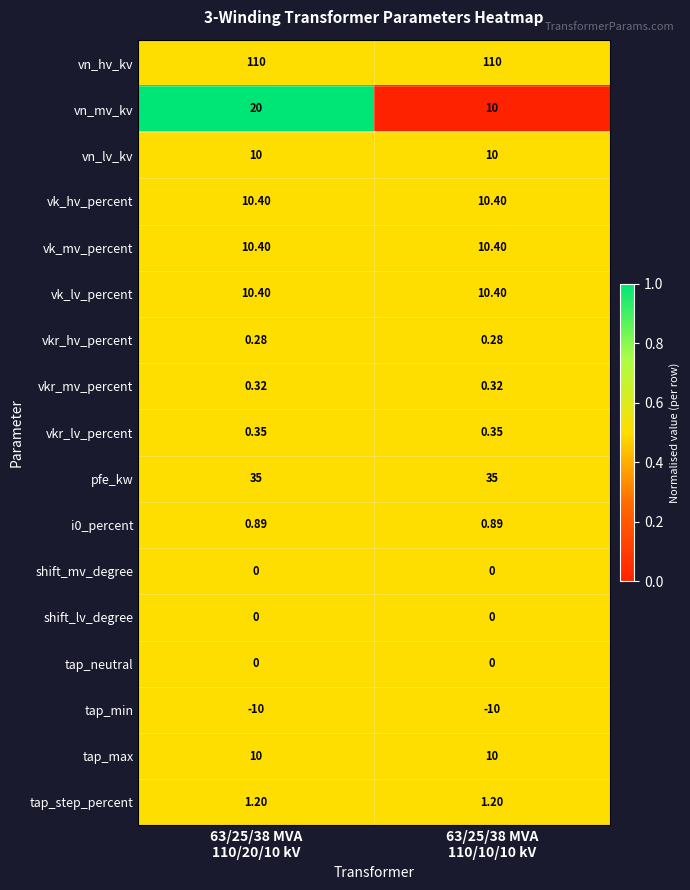

Which series has the largest total across all categories?

vn_hv_kv